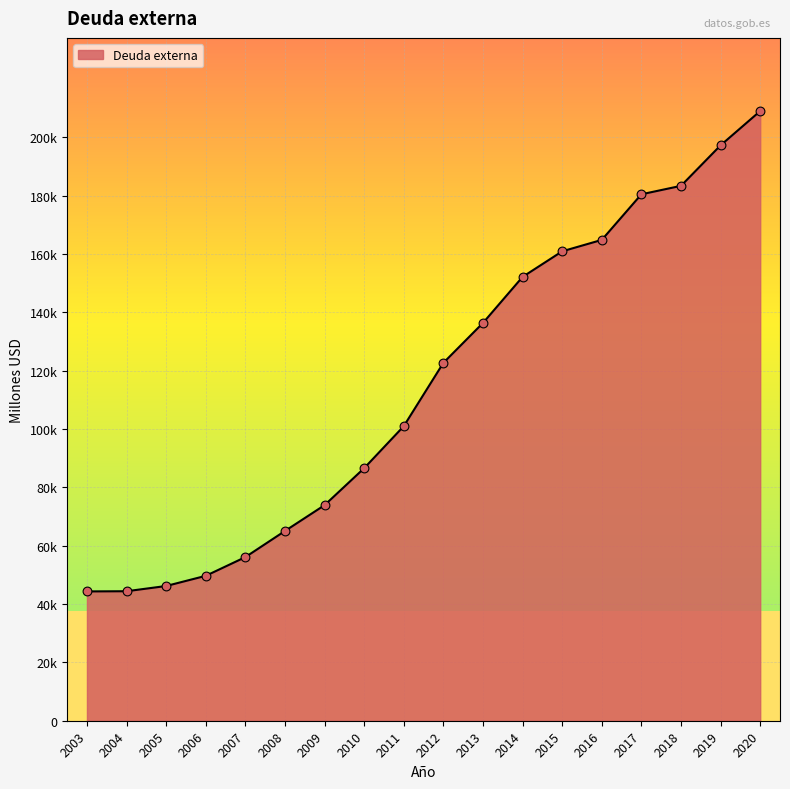

Approximately how many times larger is the value at 2016 compared to 2017?

0.9